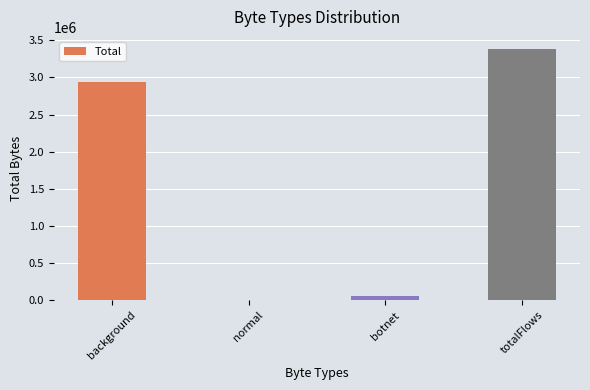

Which label corresponds to the largest value in the chart?

totalFlows